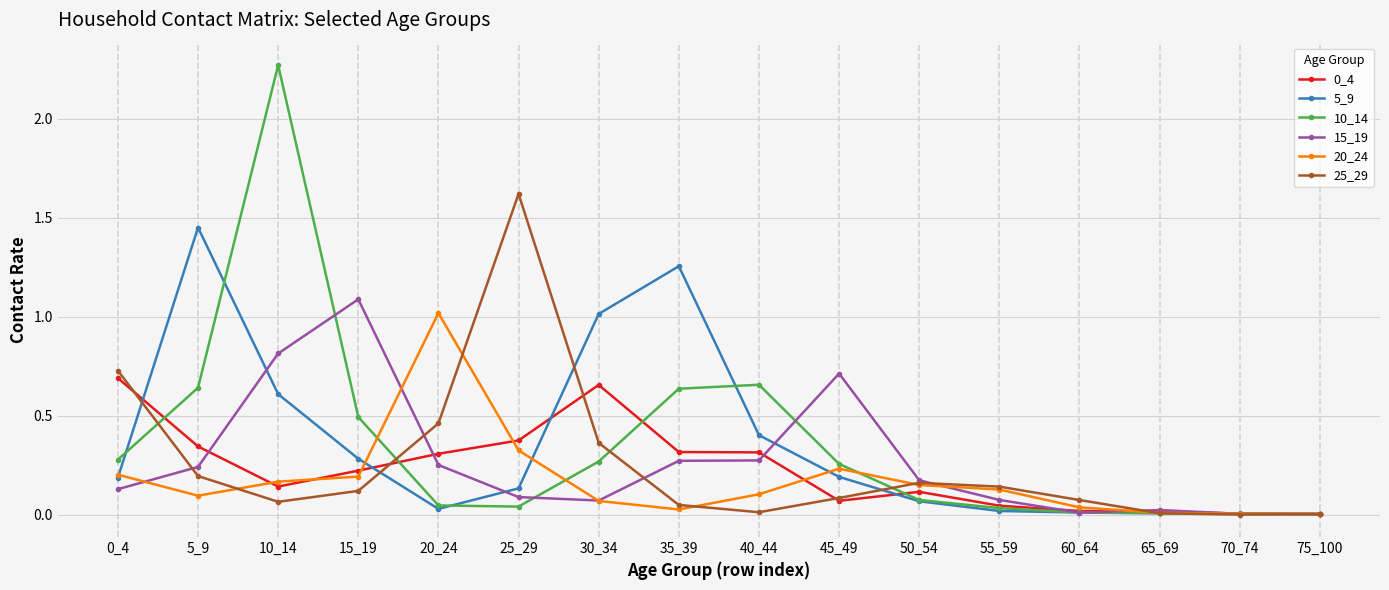

The 10_14 series shows 0.3 at 0_4. True or false?

True